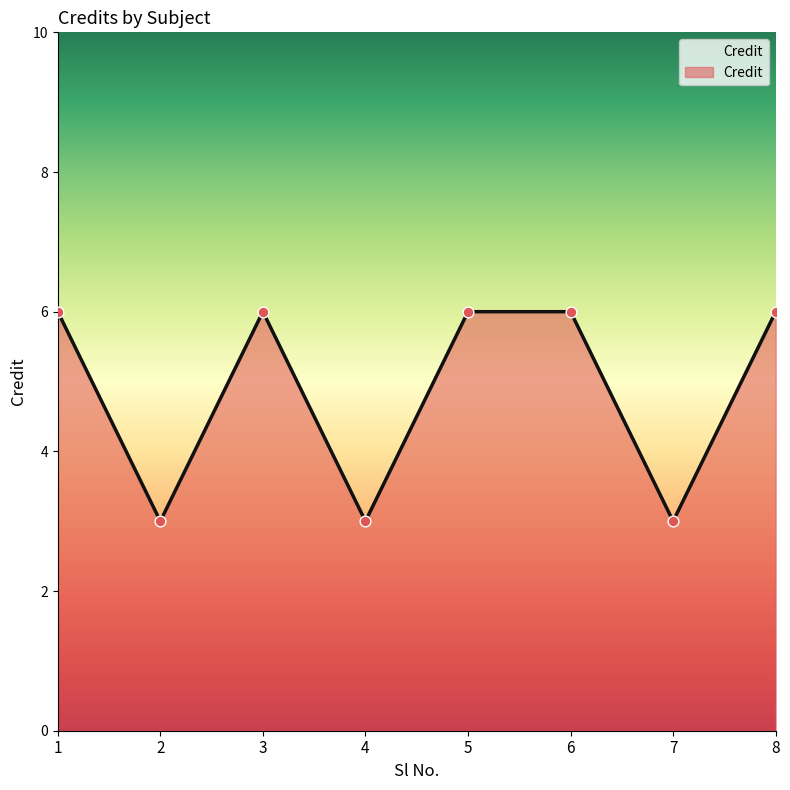

What is the ratio of the value at 6 to the value at 7?

2.0